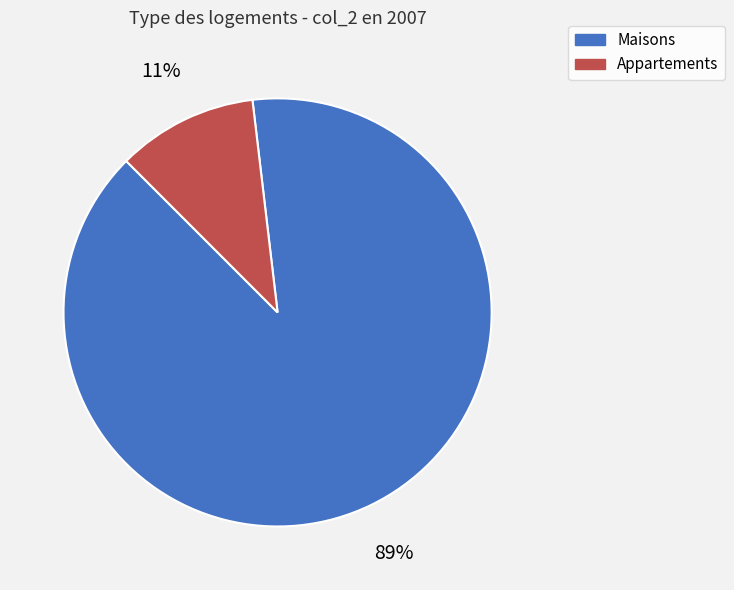

To the nearest percent, what is the average slice percentage?

50%